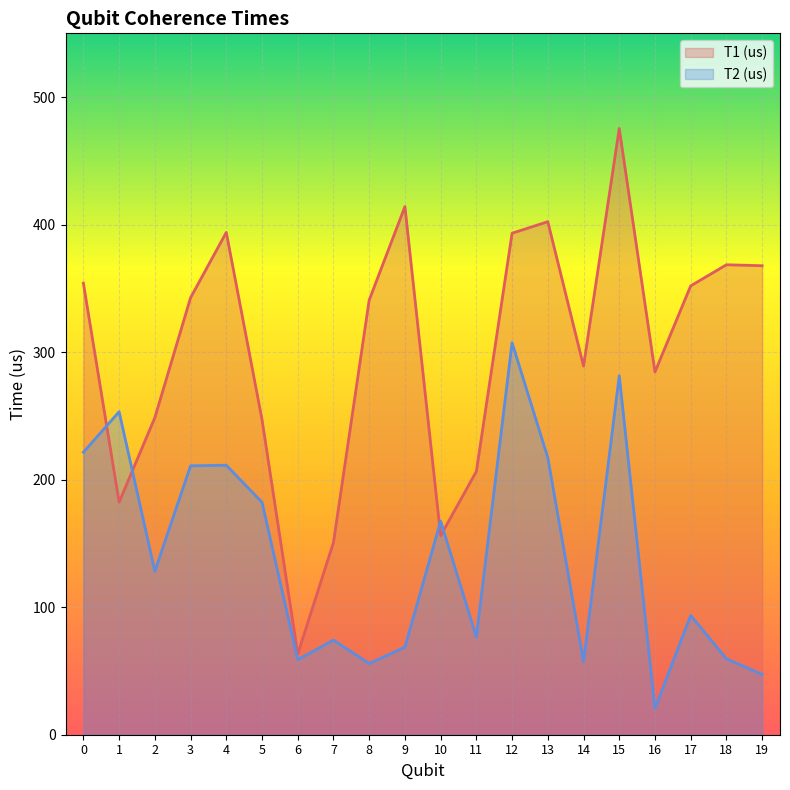

What is the average value of the T2 (us) series?

139.7